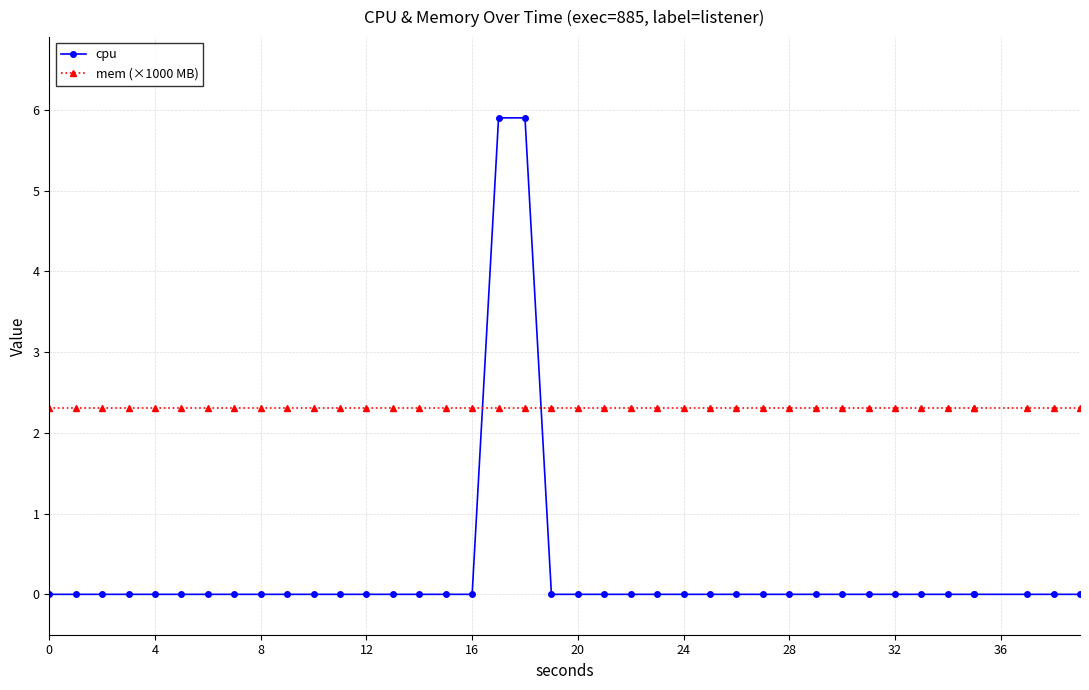

True or false: mem (×1000 MB) and cpu intersect in this chart.

True